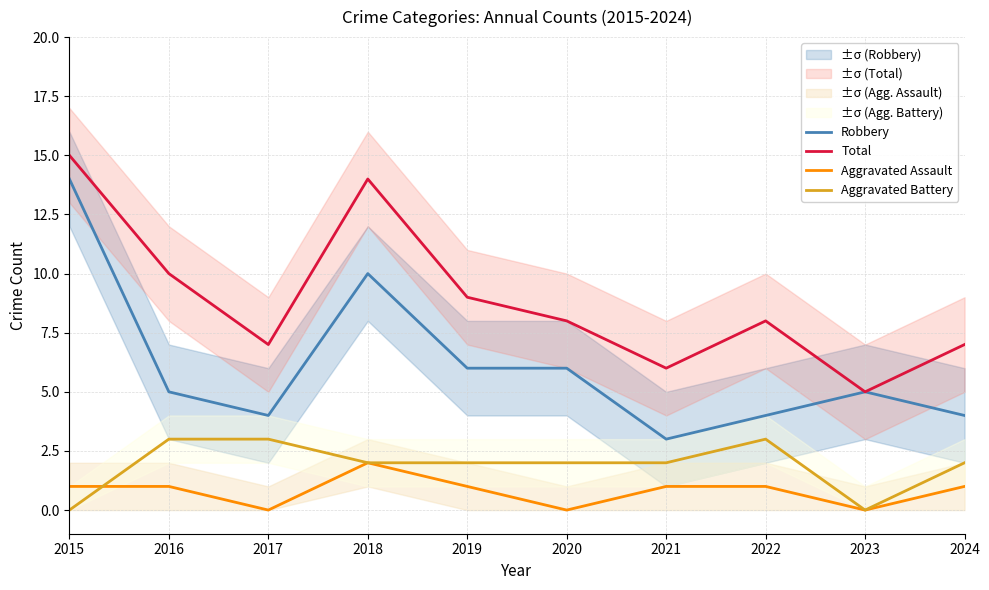

Is it true that Aggravated Assault equals 1 at 2022?

True